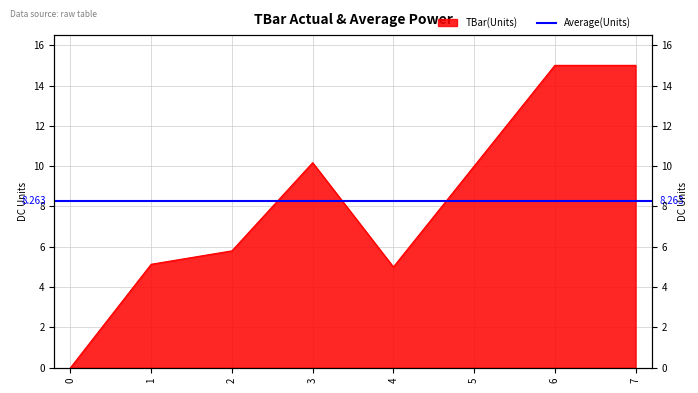

Where does the data first go above 10?

3